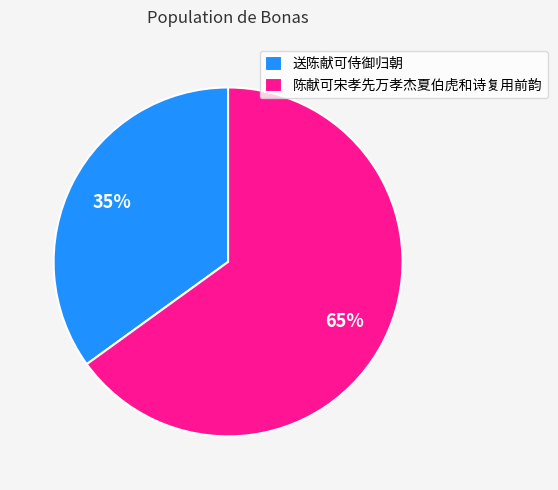

Count the number of slices in the pie.

2